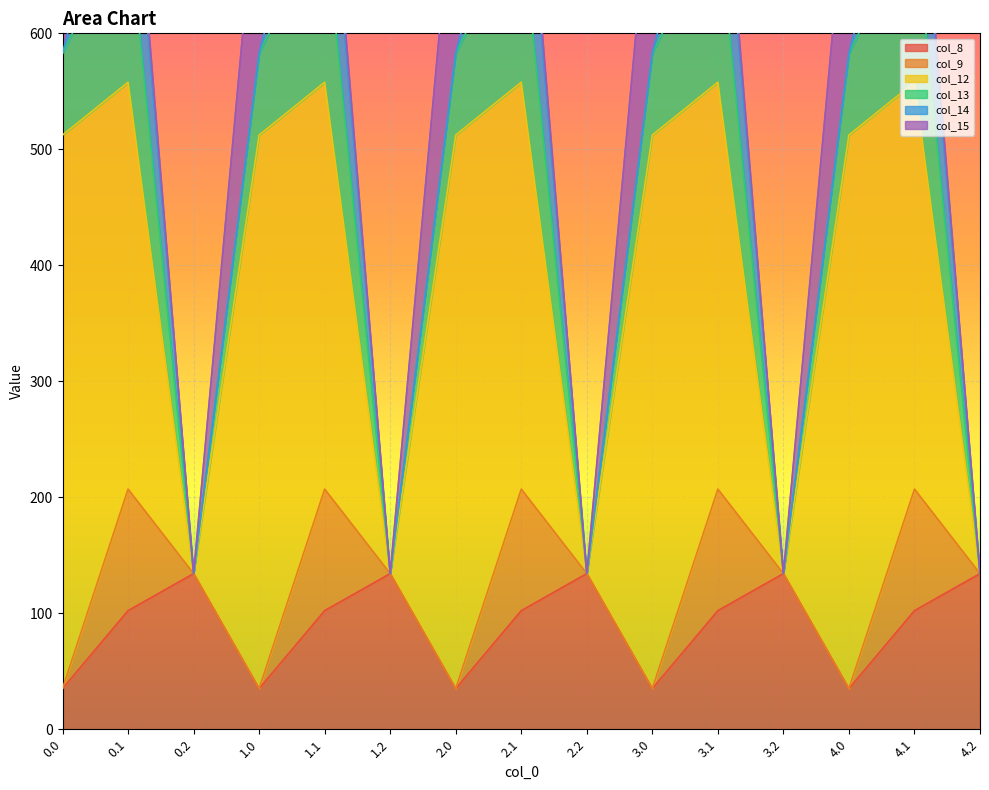

True or false: col_8 and col_13 intersect in this chart.

True